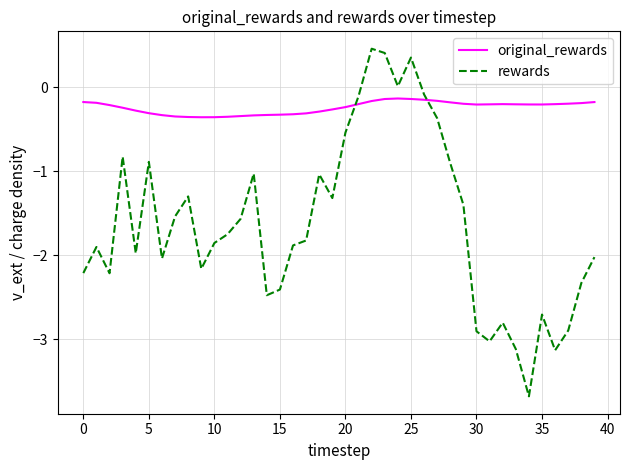

Which series has the largest total across all categories?

original_rewards